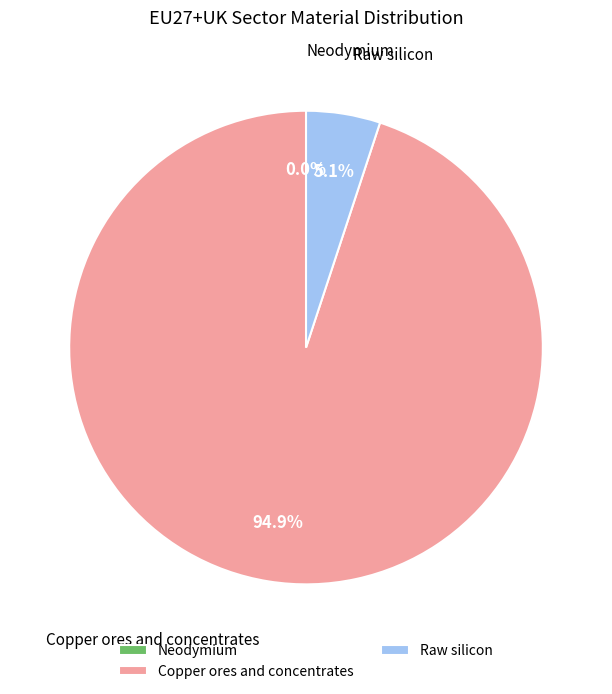

Do Copper ores and concentrates and Dysprosium together represent more than half of the pie?

Yes